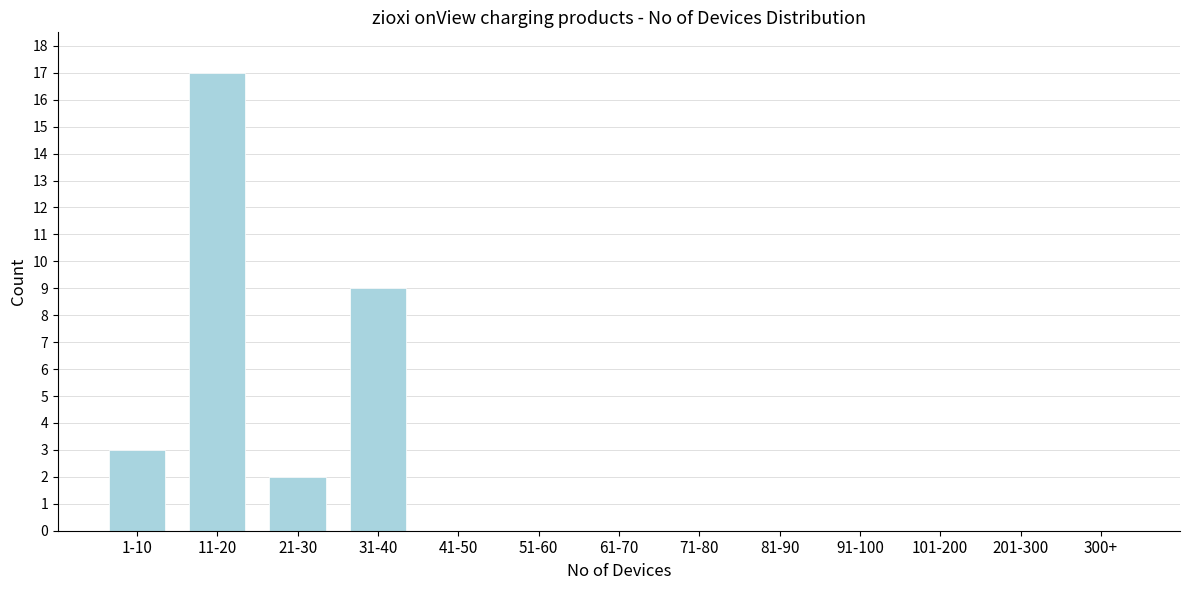

Reading left to right, extract all data points from this chart.

1-10=3	11-20=17	21-30=2	31-40=9	41-50=0	51-60=0	61-70=0	71-80=0	81-90=0	91-100=0	101-200=0	201-300=0	300+=0